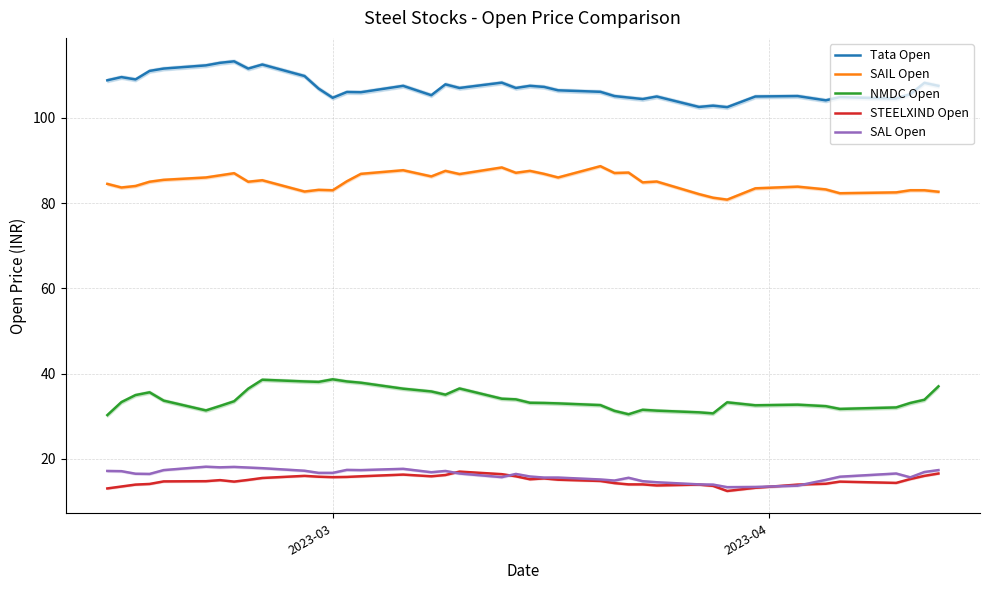

What is the difference between the maximum and minimum values in the SAL Open series?

4.8